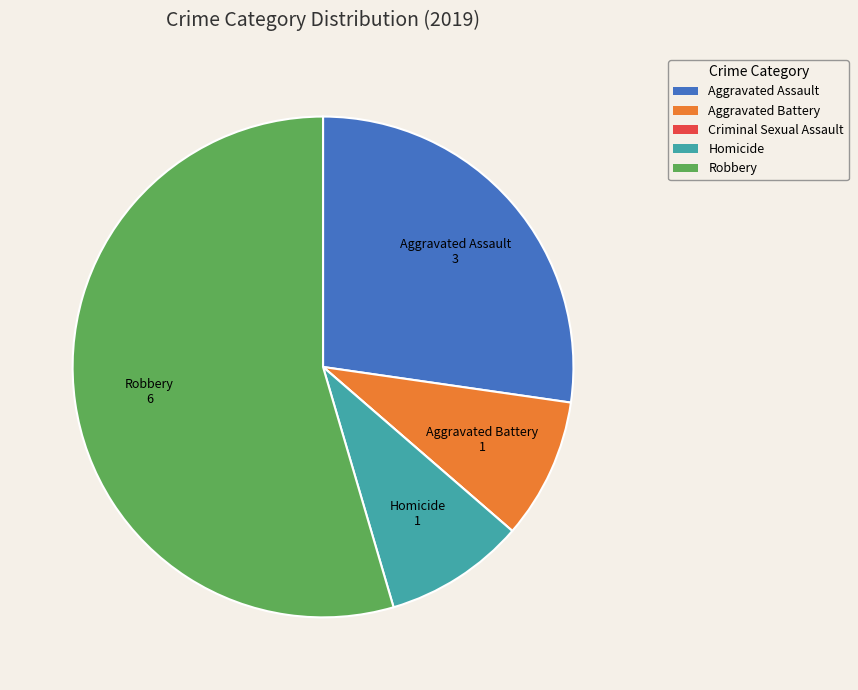

Which has a higher value, Aggravated Assault or Robbery?

Robbery